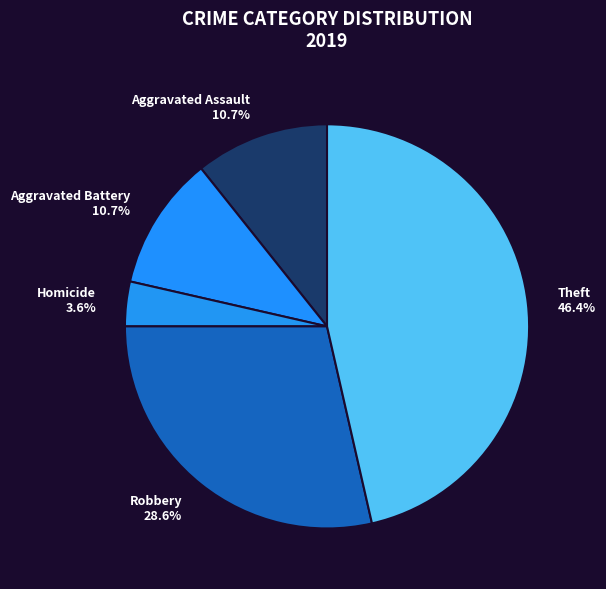

Which has a higher value, Robbery or Homicide?

Robbery